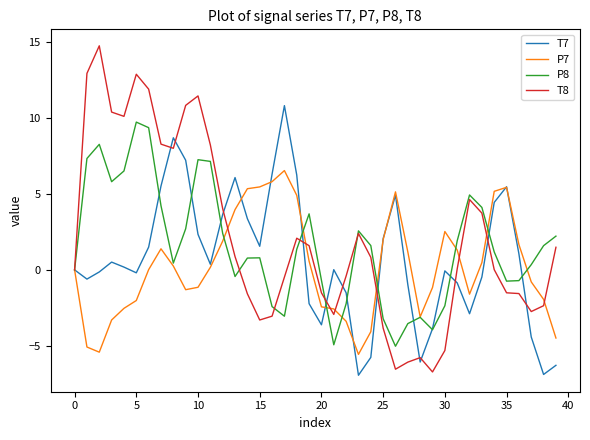

What is the maximum value for T8?

14.8